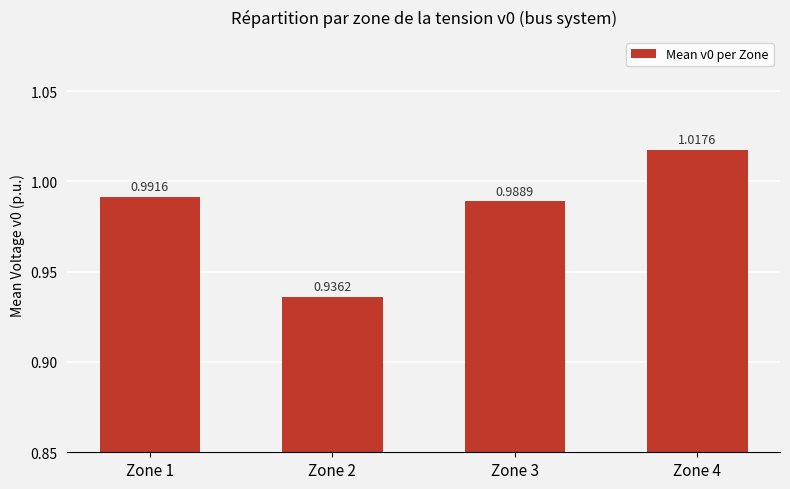

What is the difference between the second highest and minimum values?

0.1